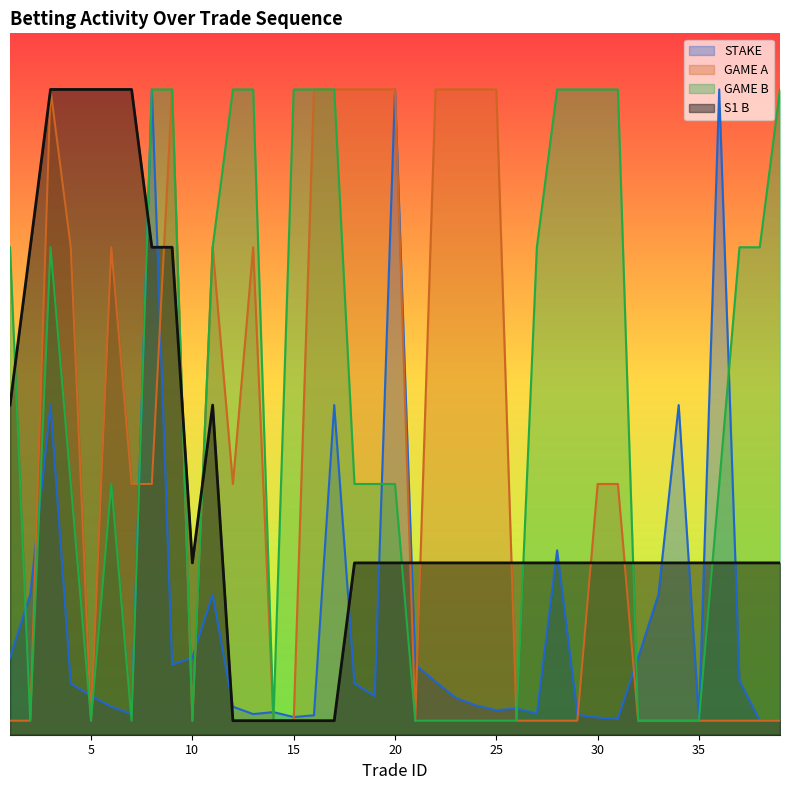

Which label corresponds to the smallest value in the chart?

12